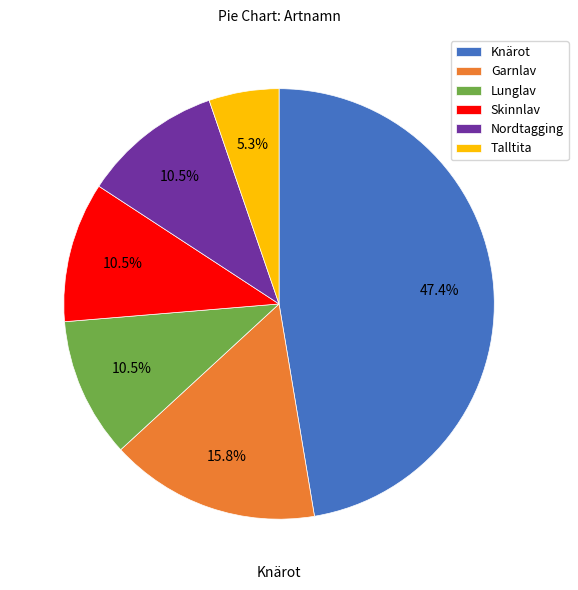

How many slices are in this pie chart?

6